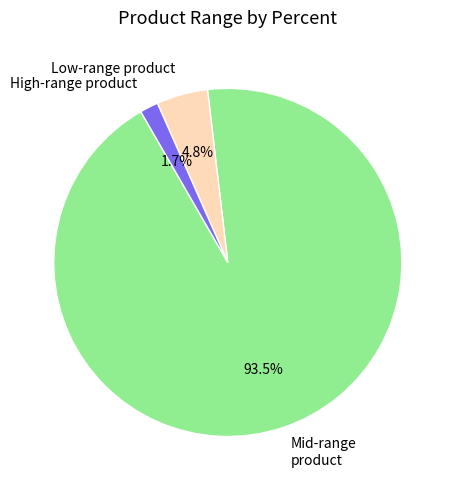

What percentage is NOT represented by High-range product?

98.3%